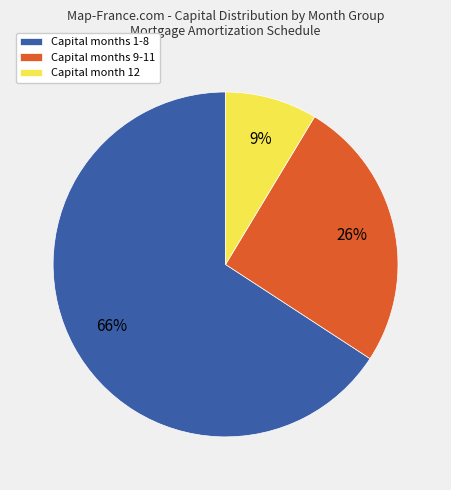

To the nearest percent, what percentage of the pie is Capital months 9-11?

26%